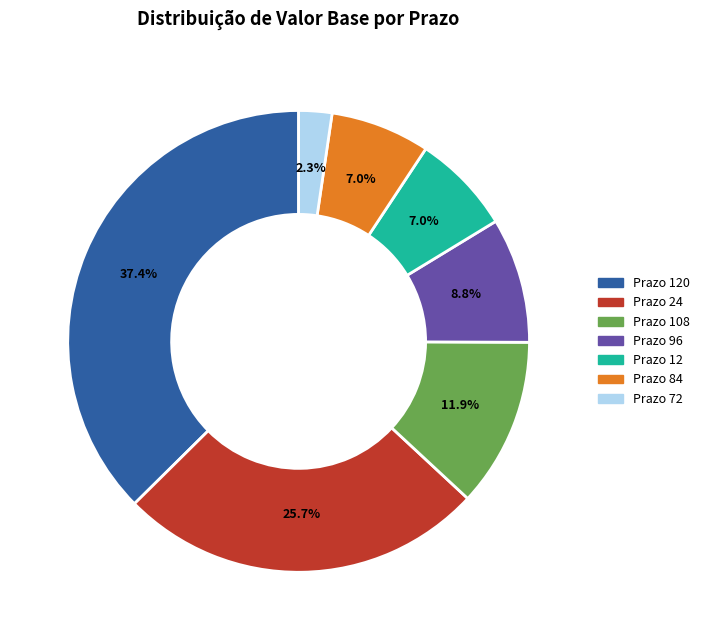

Is there any slice that represents more than half of the pie?

No